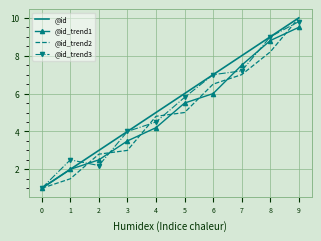

True or false: @id_trend3 and @id_trend2 cross at least once.

True